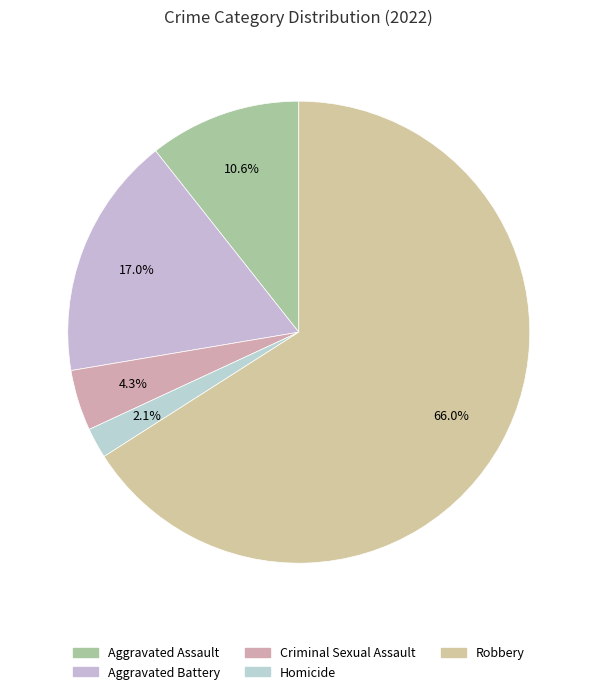

How many segments does this pie chart have?

5